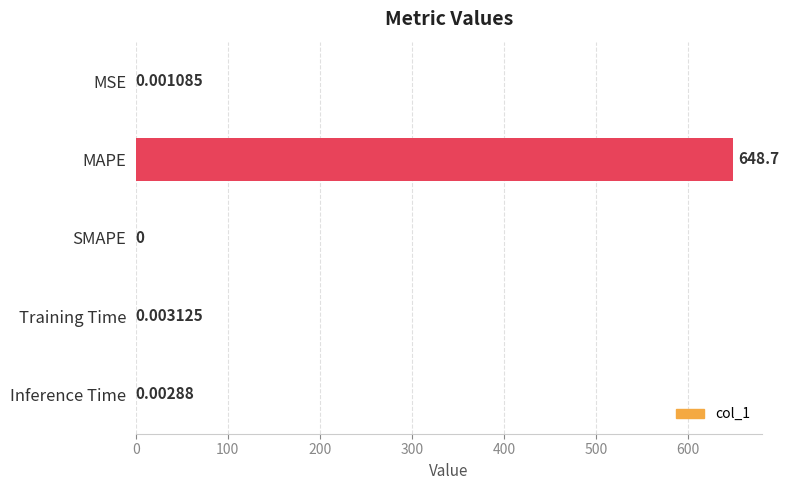

What is the change in value from MAPE to Training Time?

-648.7